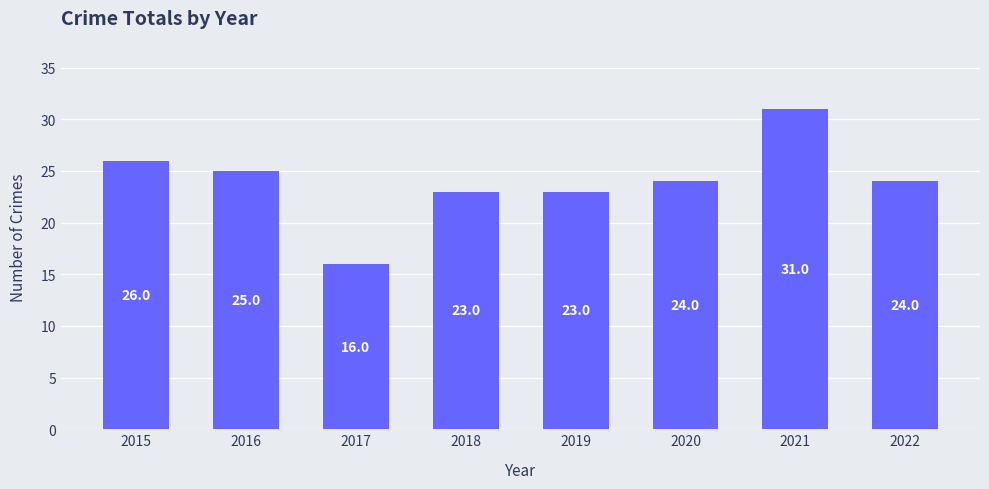

Reading left to right, what are all the values shown in this chart?

26	25	16	23	23	24	31	24